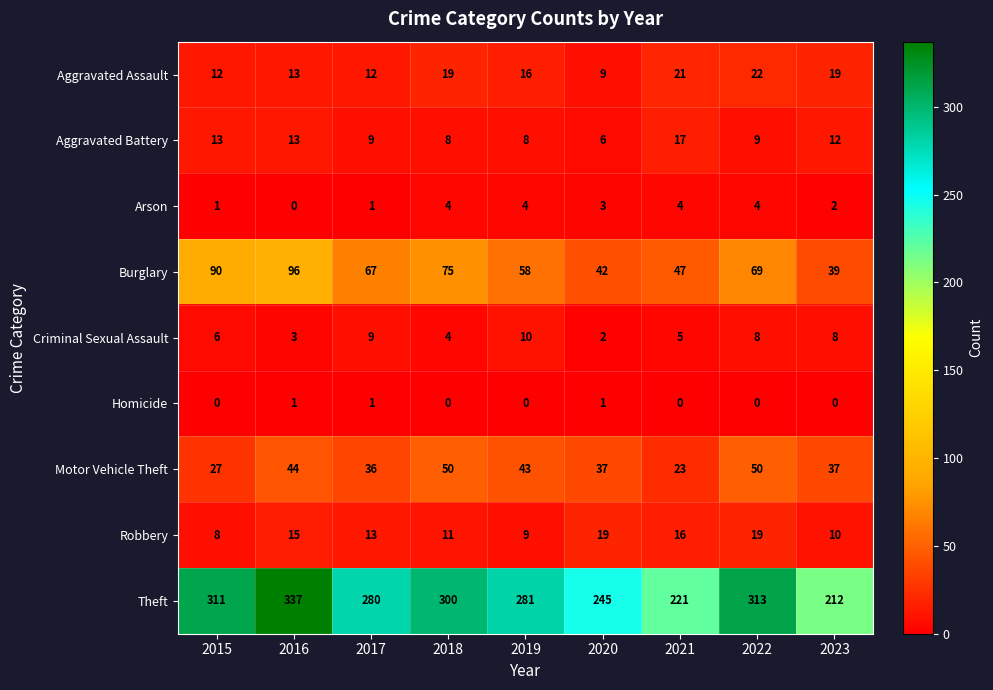

What is the total value across all series at 2023?

339